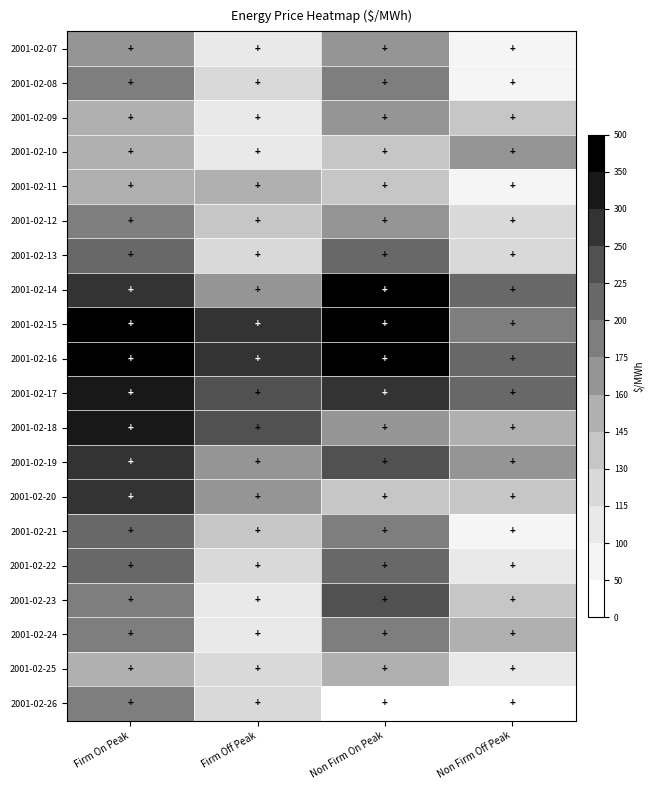

The Firm Off Peak series shows 141.0 at 2001-02-12. True or false?

True